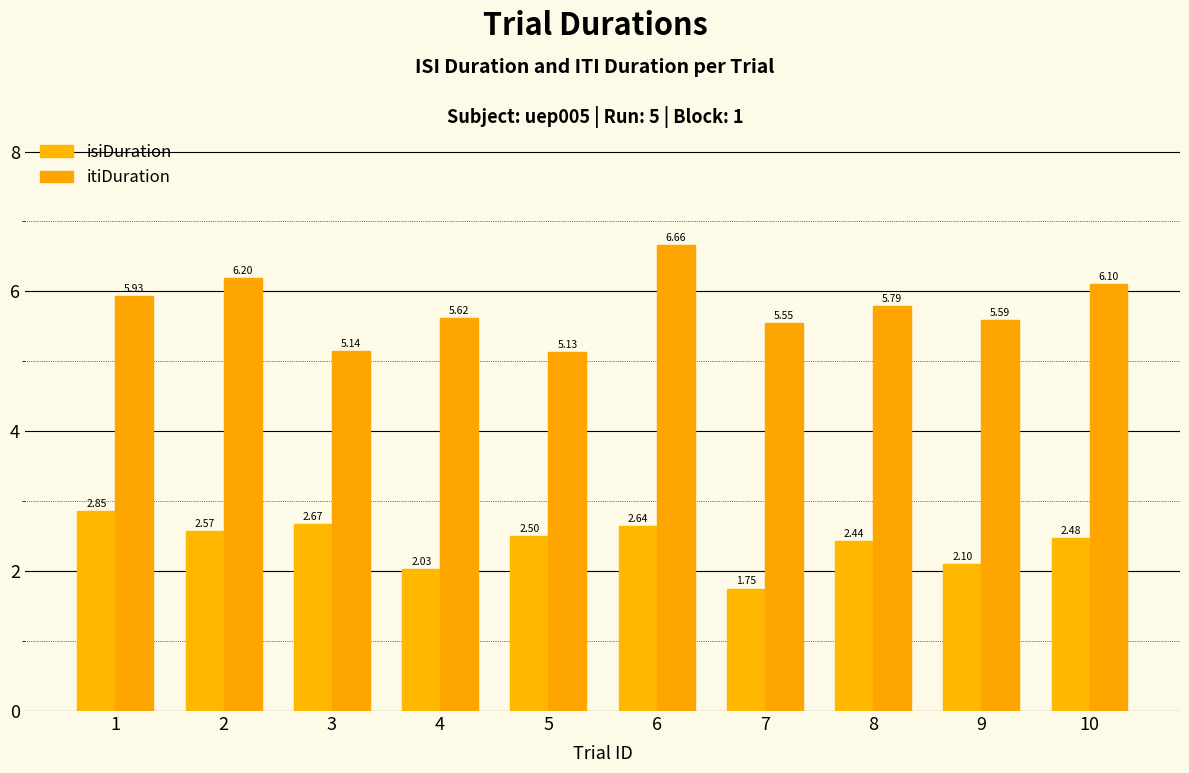

What is the value of the isiDuration bar at the 10th from the left?

2.5